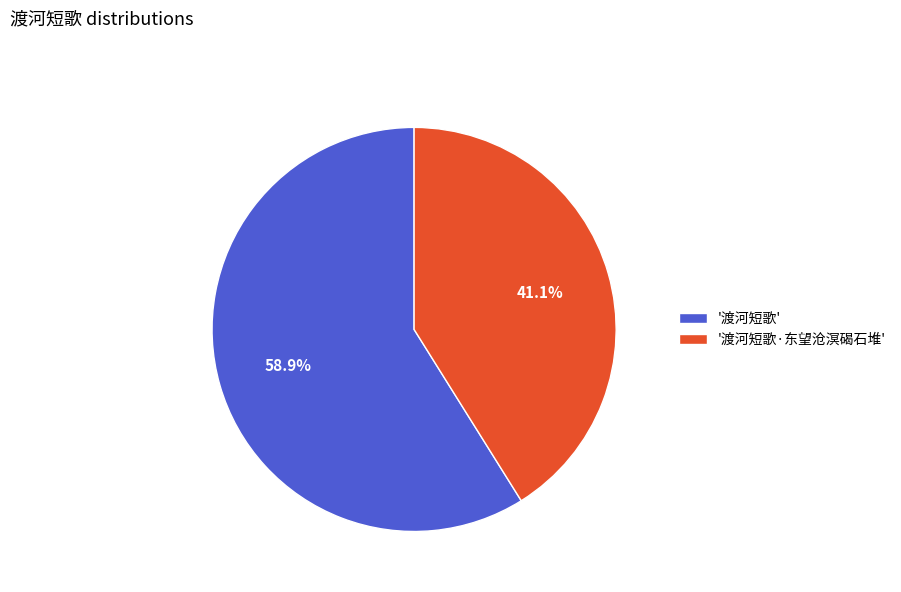

To the nearest percent, what is the difference between the largest and smallest slice percentages?

18%